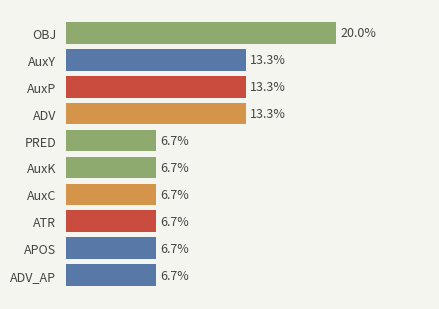

Are the bars horizontal?

Yes